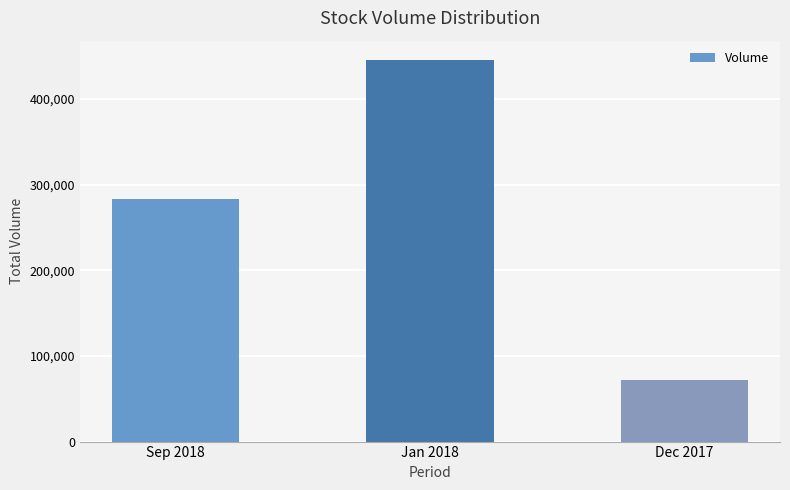

Reading left to right, extract all data points from this chart.

283074	445873	72395